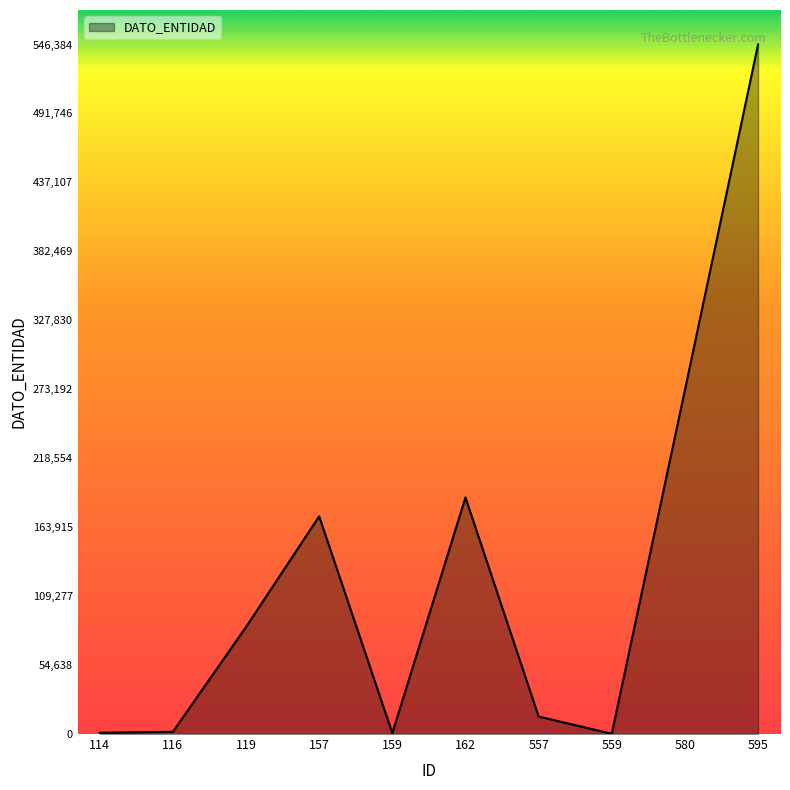

What is the minimum value shown in the chart?

196